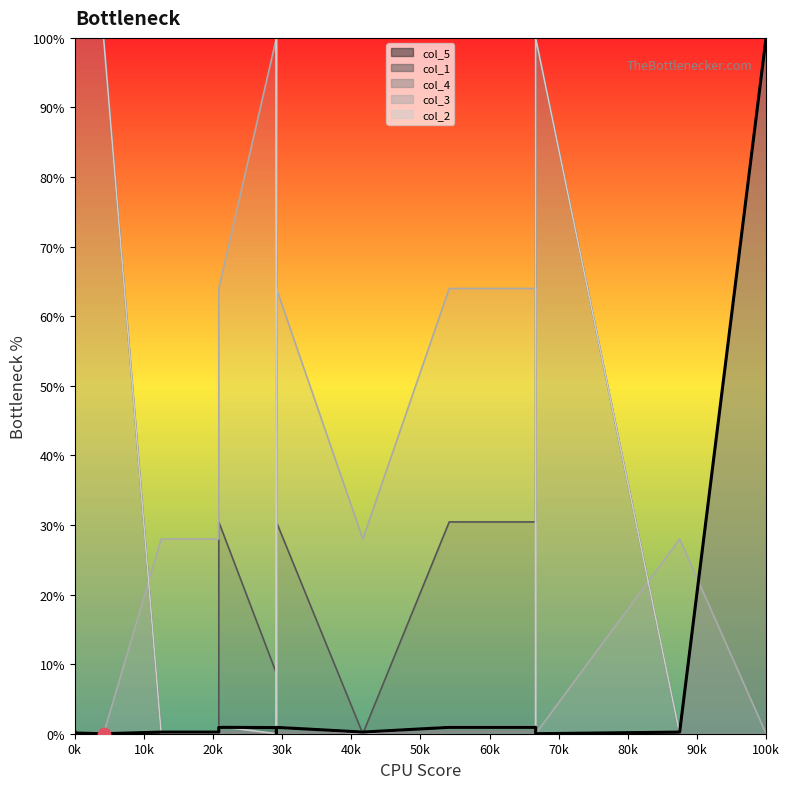

Which has a higher value, 80k or 20k?

80k